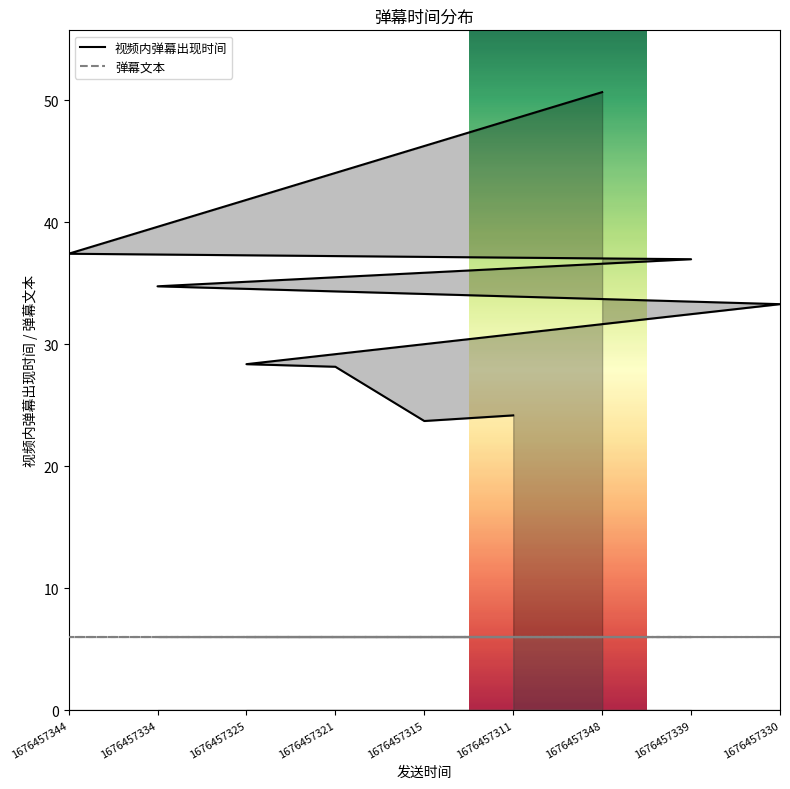

Which series has the largest total across all categories?

视频内弹幕出现时间